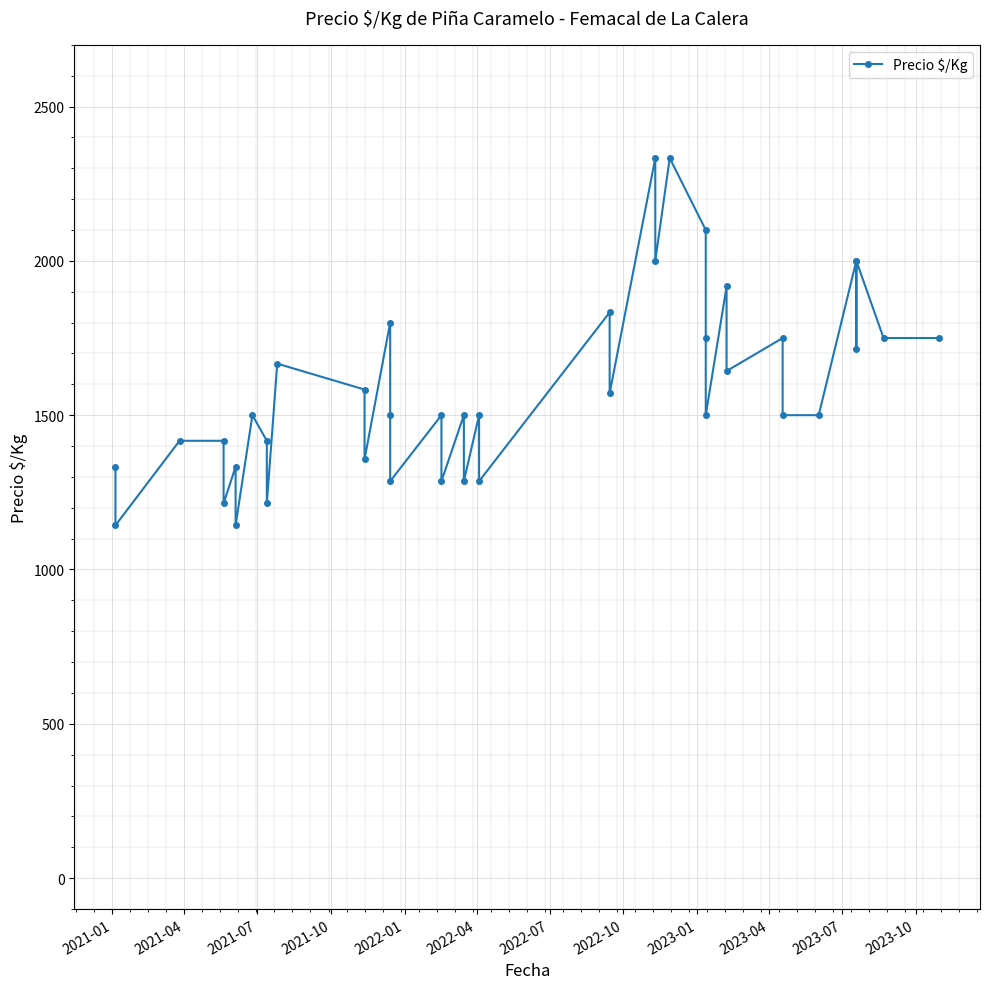

Reading right to left, list all the values displayed in this chart.

1750	1750	2000	1714	2000	1500	1500	1750	1643	1917	1500	1750	2100	2333	2000	2333	1571	1833	1286	1500	1286	1500	1286	1500	1286	1500	1800	1357	1583	1667	1214	1417	1500	1143	1333	1214	1417	1417	1143	1333